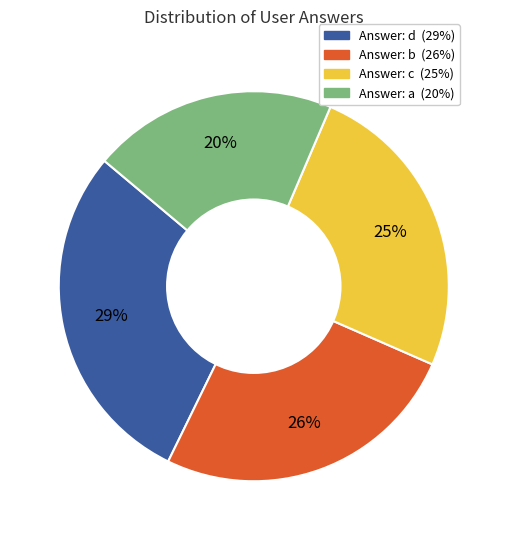

To the nearest percent, what is the difference between the largest and smallest slice percentages?

9%